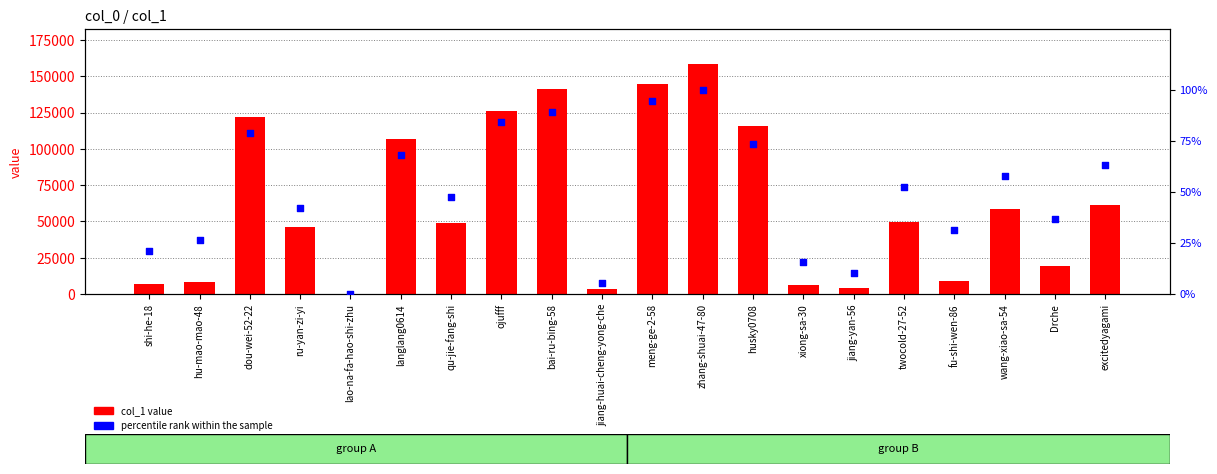

What is the total value across all series at meng-ge-2-58?

144526.7